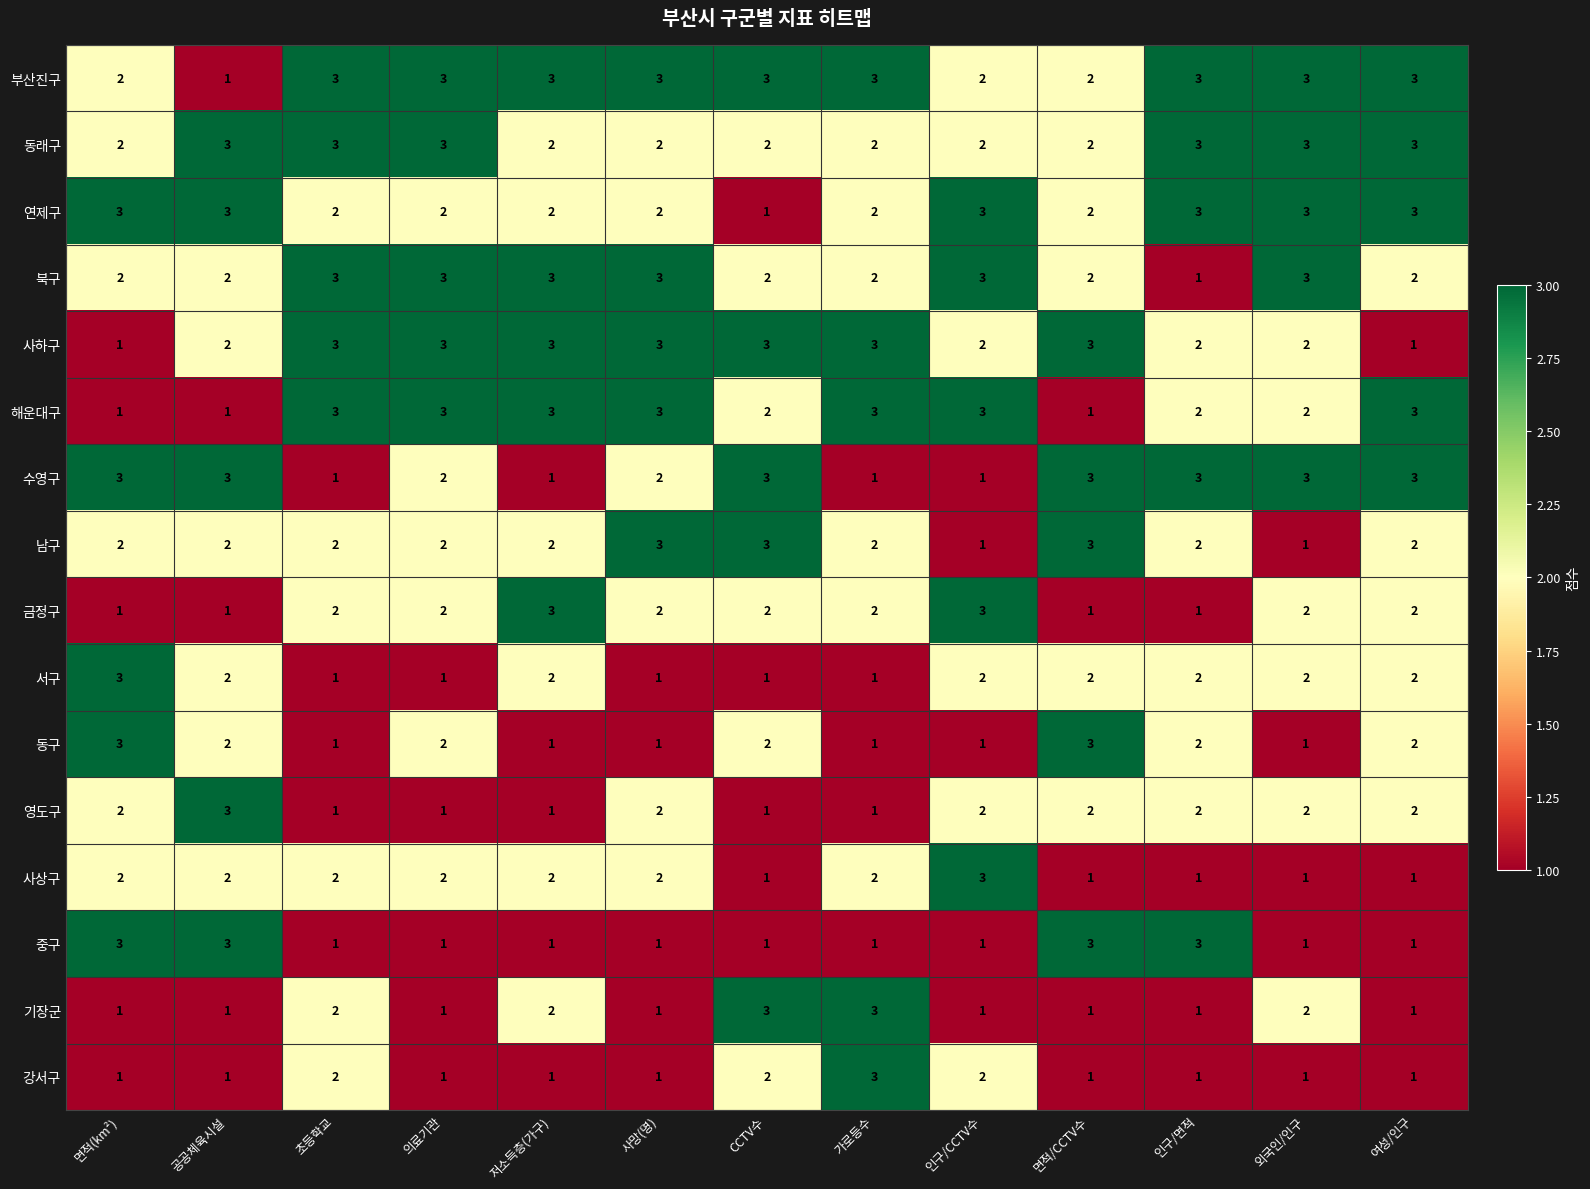

What is the sum of all 강서구 values?

18